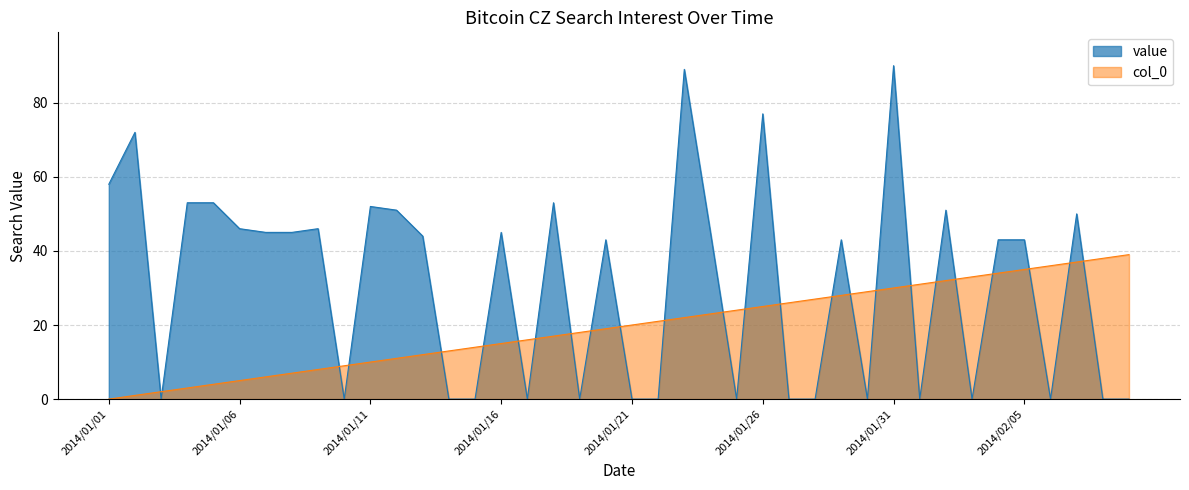

Reading right to left, transcribe all the data shown in this chart.

value: 0	0	50	0	43	43	0	51	0	90	0	43	0	0	77	0	45	89	0	0	43	0	53	0	45	0	0	44	51	52	0	46	45	45	46	53	53	0	72	58
col_0: 39	38	37	36	35	34	33	32	31	30	29	28	27	26	25	24	23	22	21	20	19	18	17	16	15	14	13	12	11	10	9	8	7	6	5	4	3	2	1	0